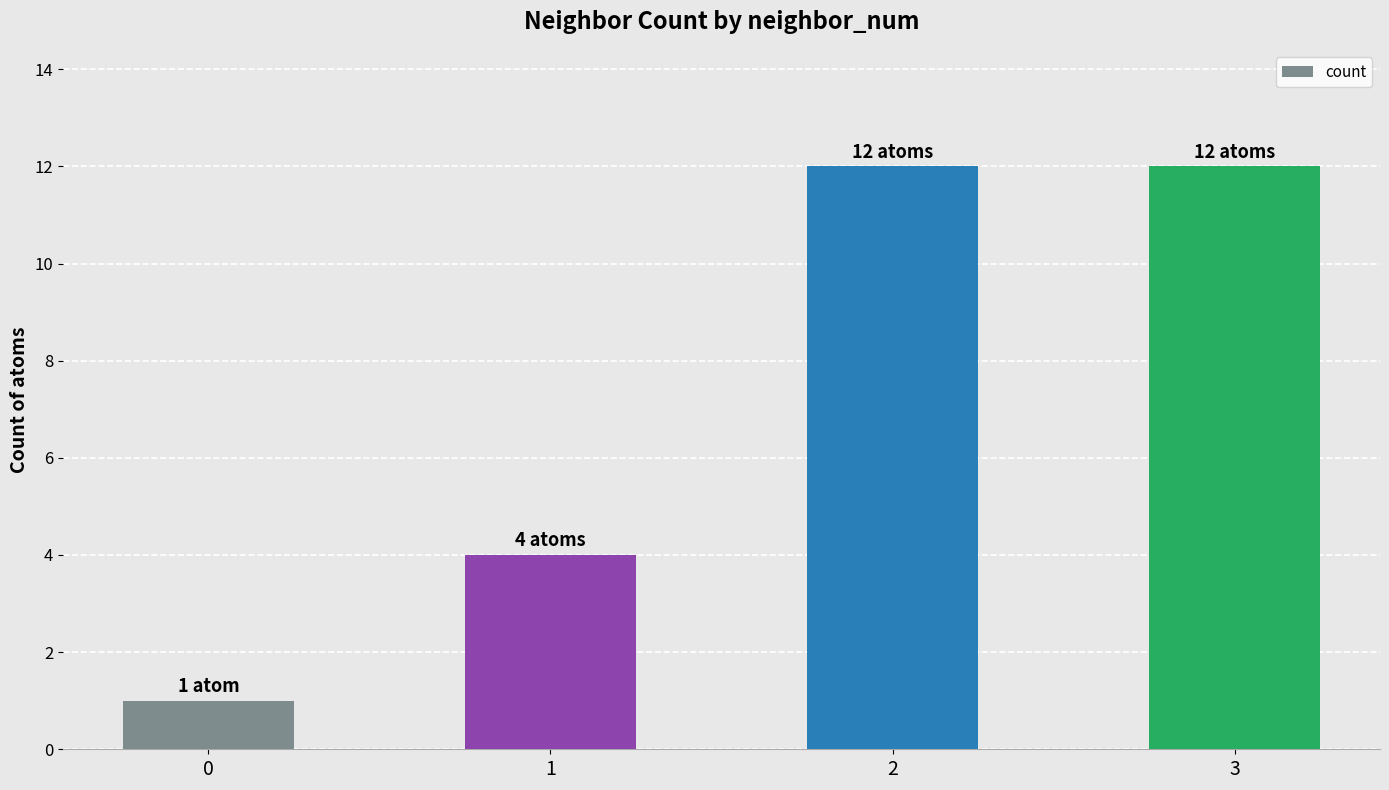

Reading right to left, list all the values displayed in this chart.

12	12	4	1